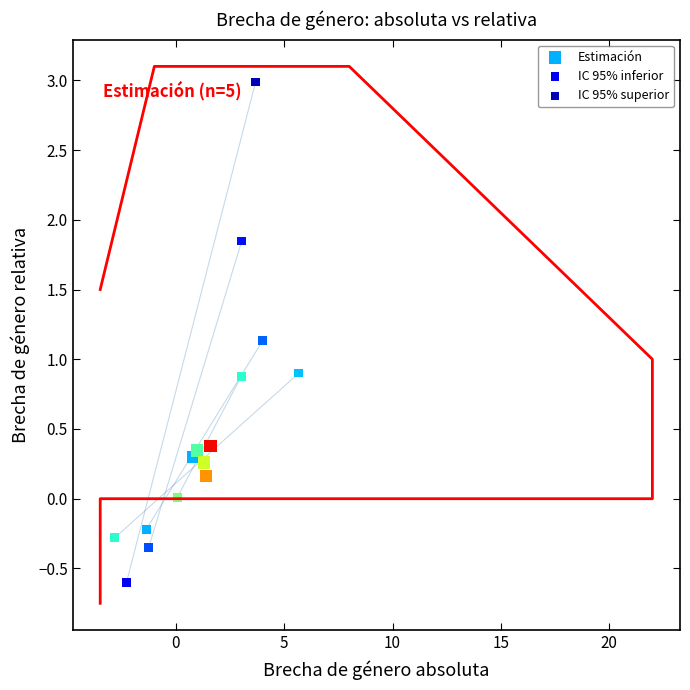

Which series reaches the minimum Y coordinate?

IC 95% inferior